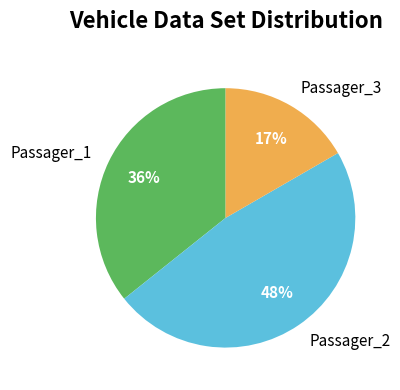

The Passager_1 slice represents 36% of the pie. True or false?

True